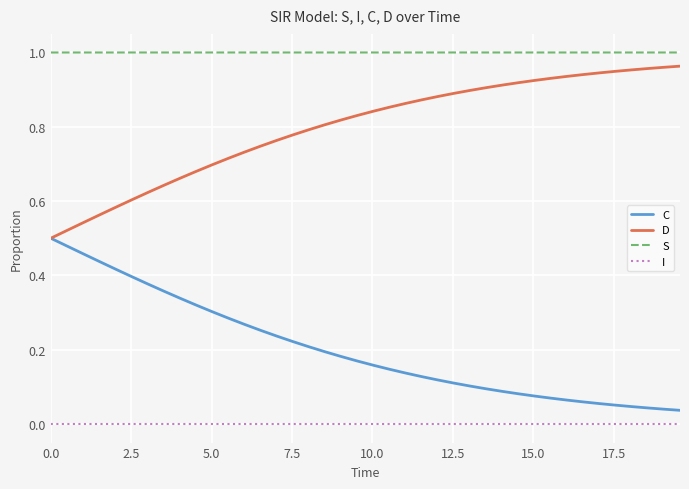

True or false: I and D cross at least once.

False